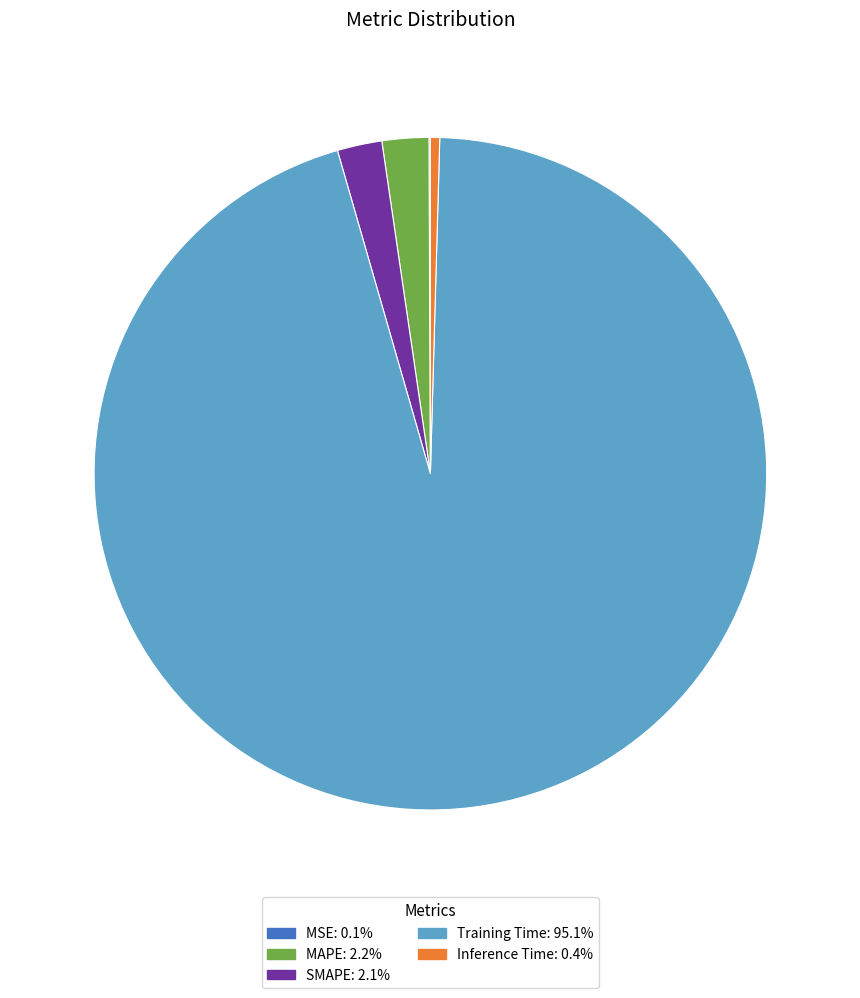

Which category has the biggest portion of the pie?

Training Time